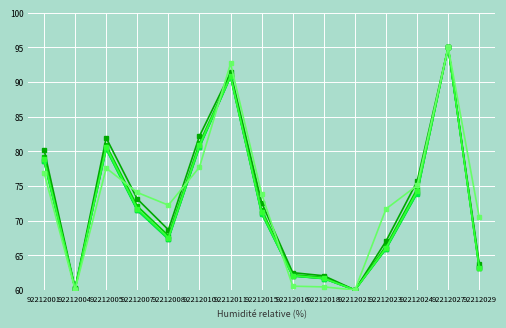

The v_sierra series shows 70.5 at 92212029. True or false?

True